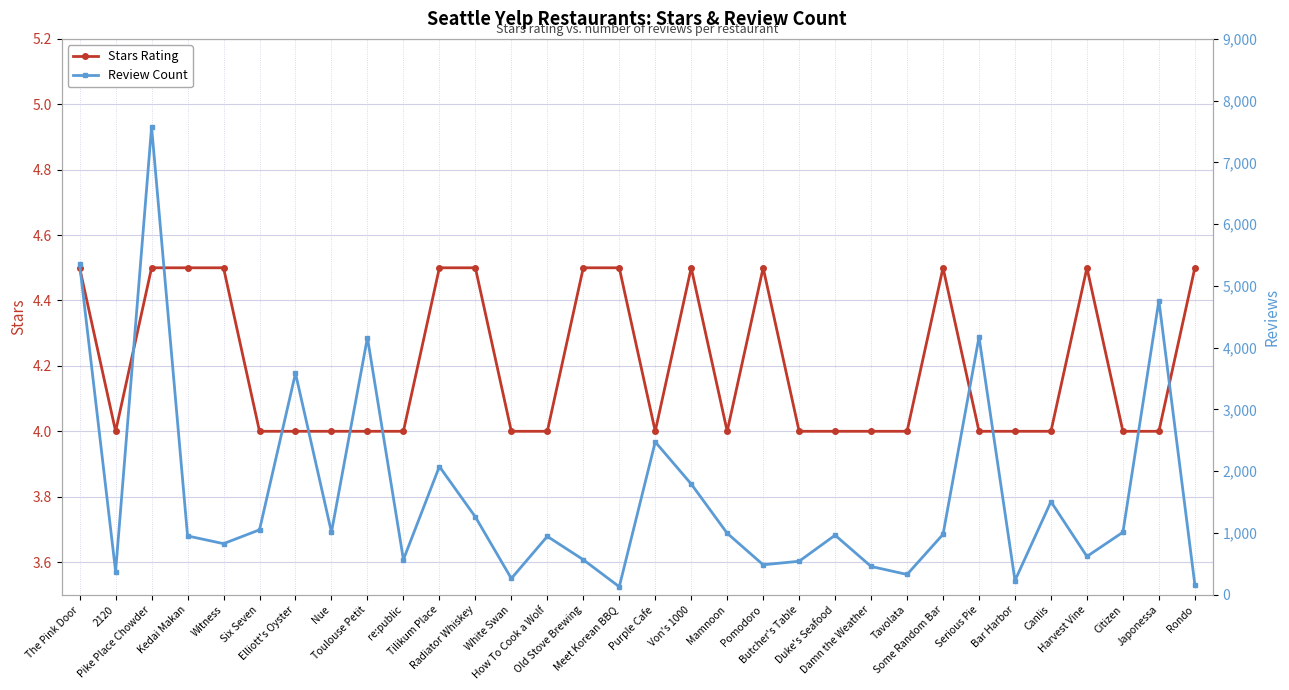

What is the minimum value for Stars Rating?

4.0